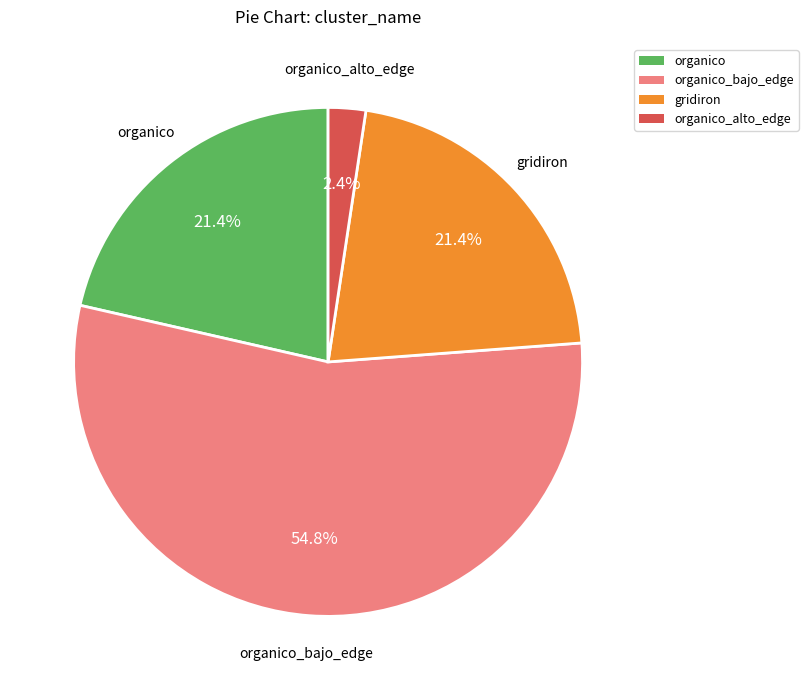

Is there any slice that represents more than half of the pie?

Yes